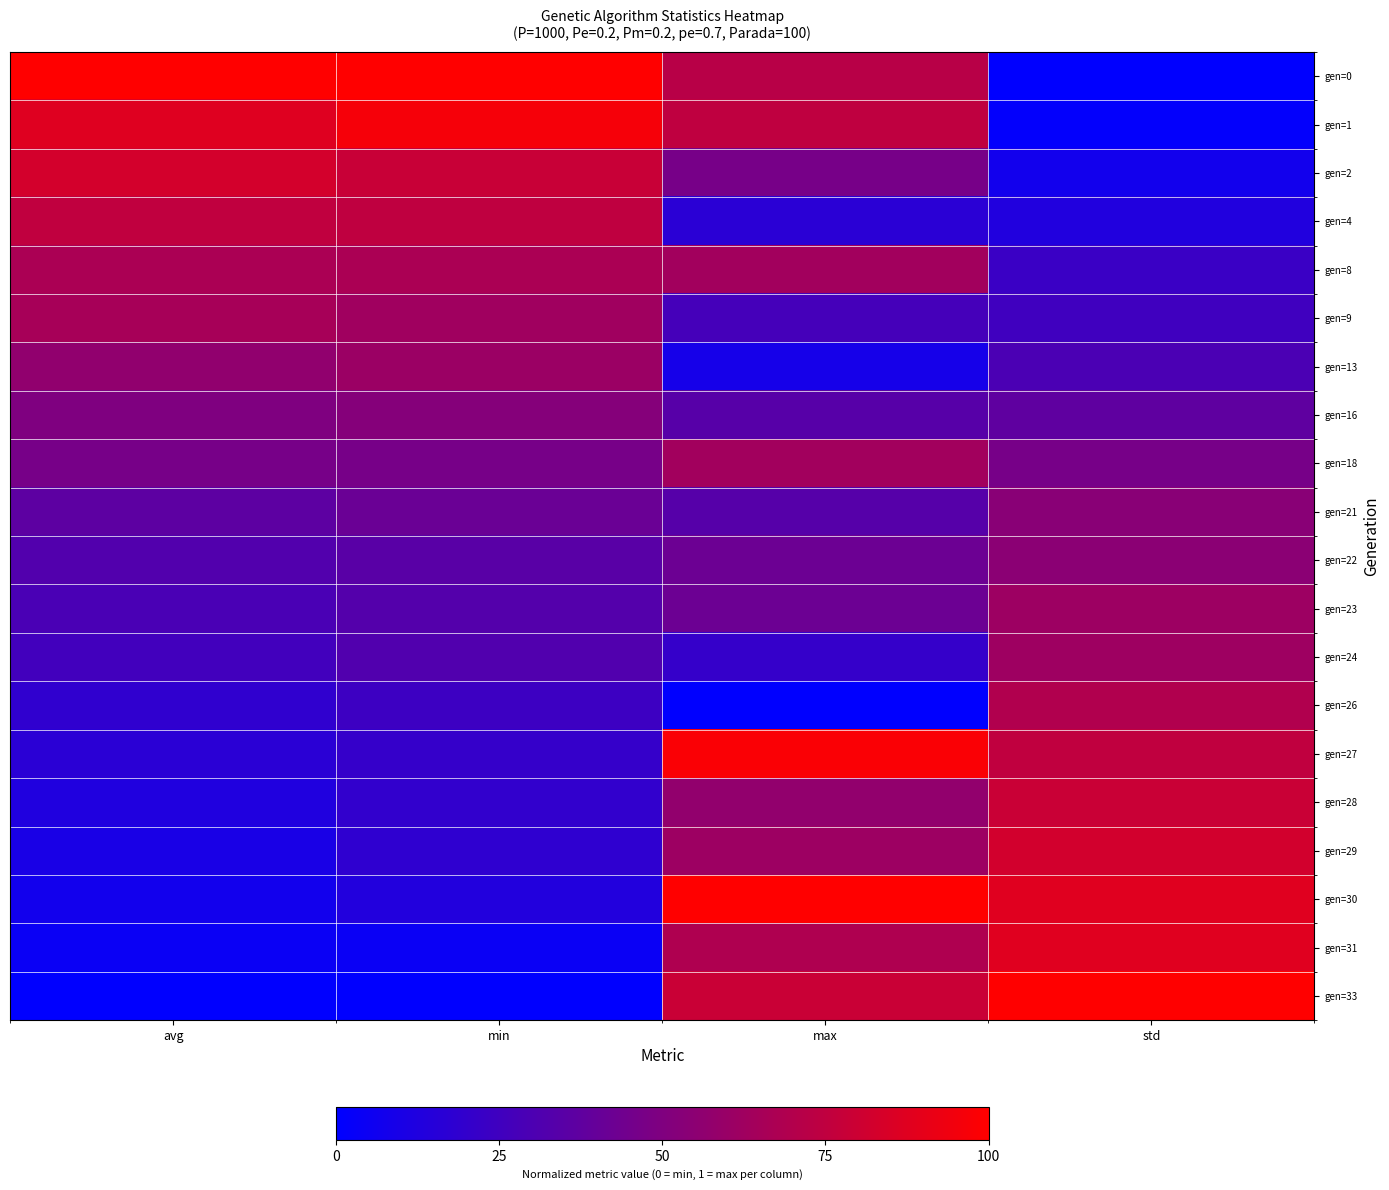

Which category has the lowest value across all series?

std